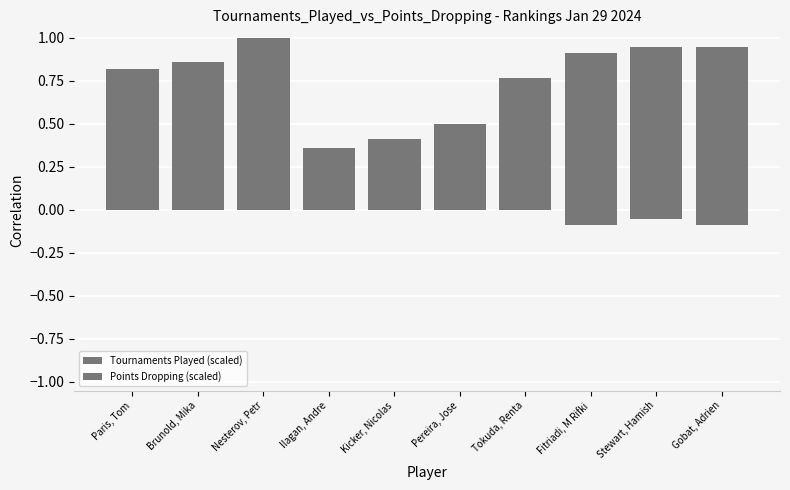

The Tournaments Played (scaled) series shows 0.5 at Stewart, Hamish. True or false?

False